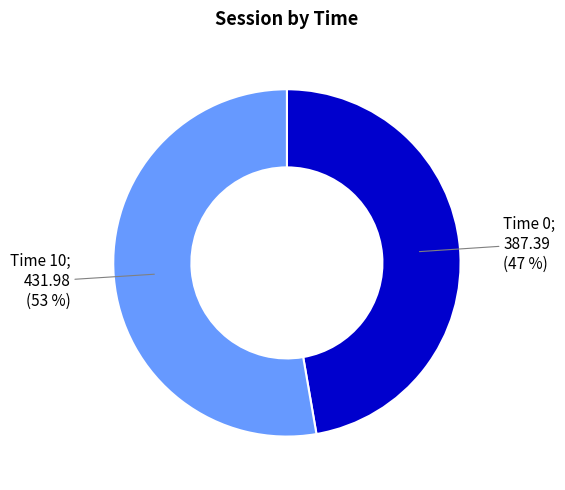

Is there any slice that represents more than half of the pie?

Yes